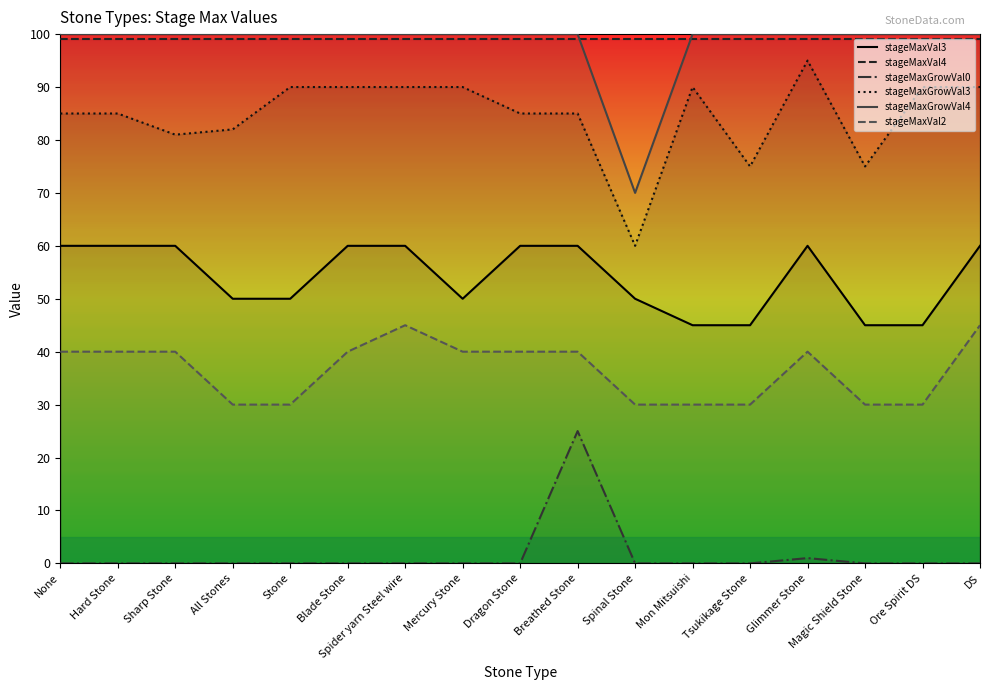

What are all the series names shown in the legend?

stageMaxVal3, stageMaxVal4, stageMaxGrowVal0, stageMaxGrowVal3, stageMaxGrowVal4, stageMaxVal2